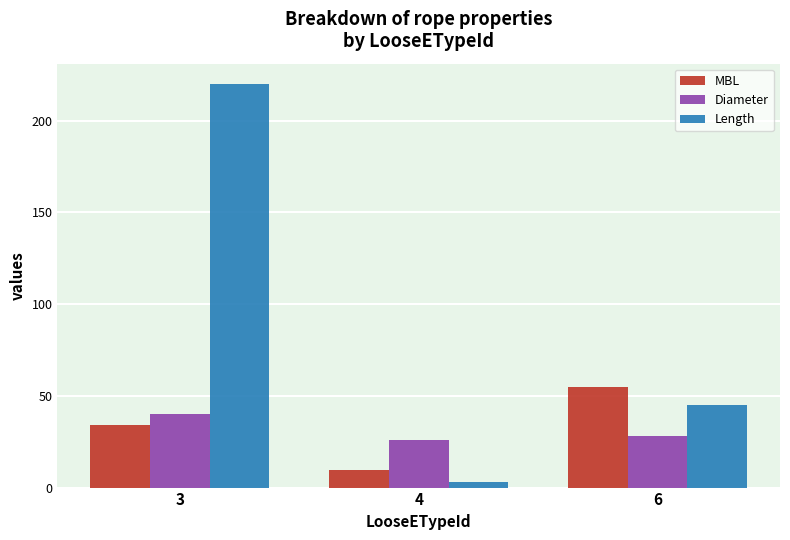

At 6, list the series in order from smallest to largest.

Diameter, Length, MBL